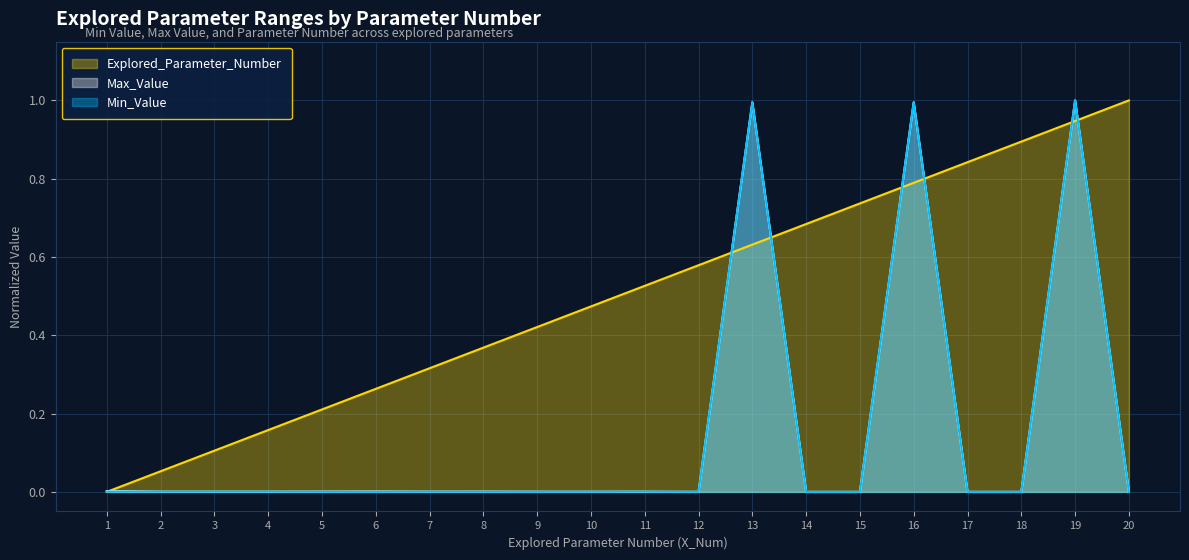

Rank the series at 11 from lowest to highest value.

Min_Value, Max_Value, Explored_Parameter_Number